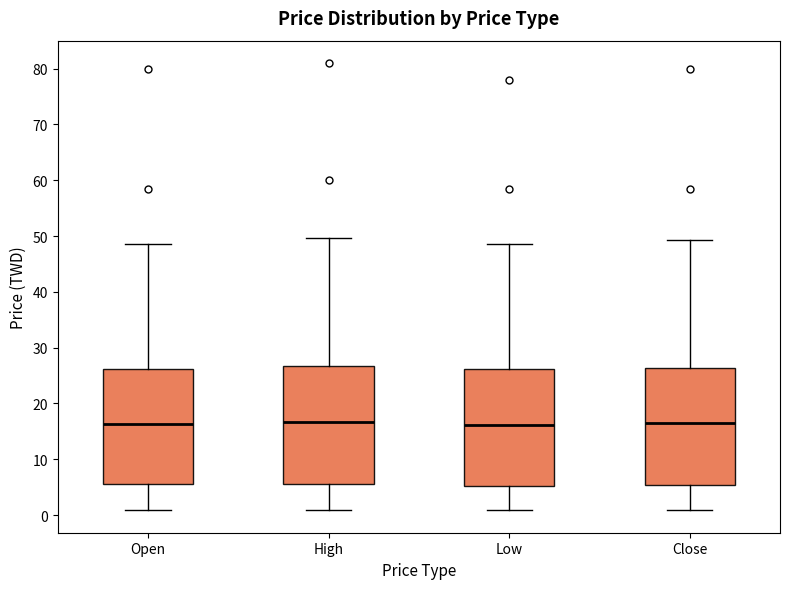

Reading left to right, transcribe this box plot: for each box, give where its median line is, the range the box spans, and where its two whiskers end, as read against the y-axis. The values are not printed on the chart, so give them approximately, as read against the axis.

Open: median 16, box 6 to 26, whiskers 1 to 49
High: median 17, box 6 to 27, whiskers 1 to 50
Low: median 16, box 5 to 26, whiskers 1 to 49
Close: median 17, box 5 to 26, whiskers 1 to 49